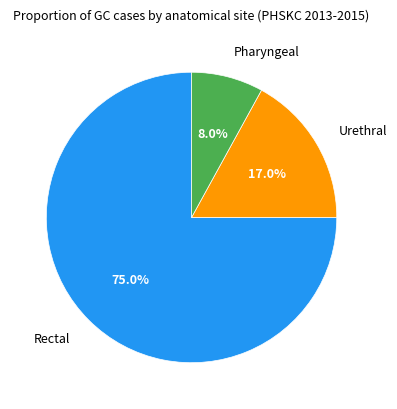

Which category has the biggest portion of the pie?

Rectal